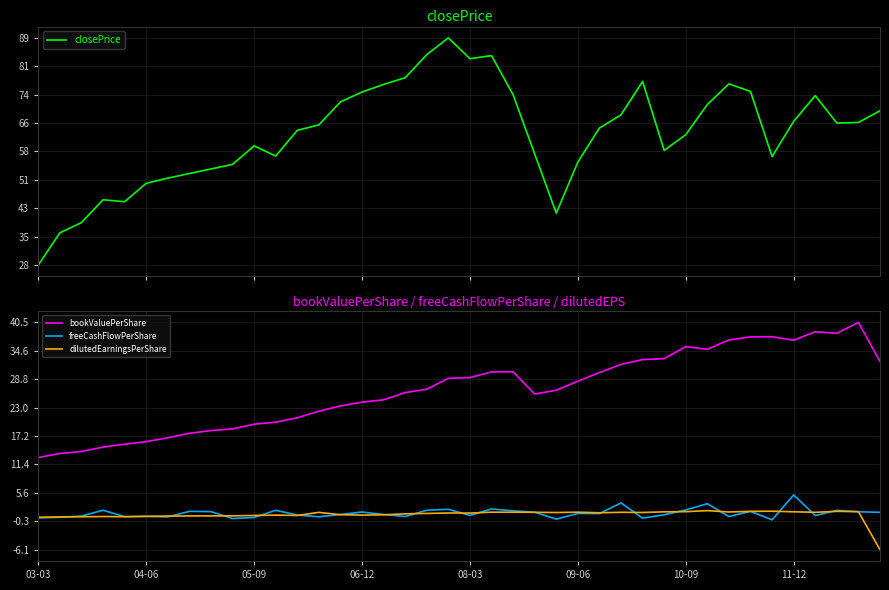

What is the difference between the highest and lowest values at 31?

69.0